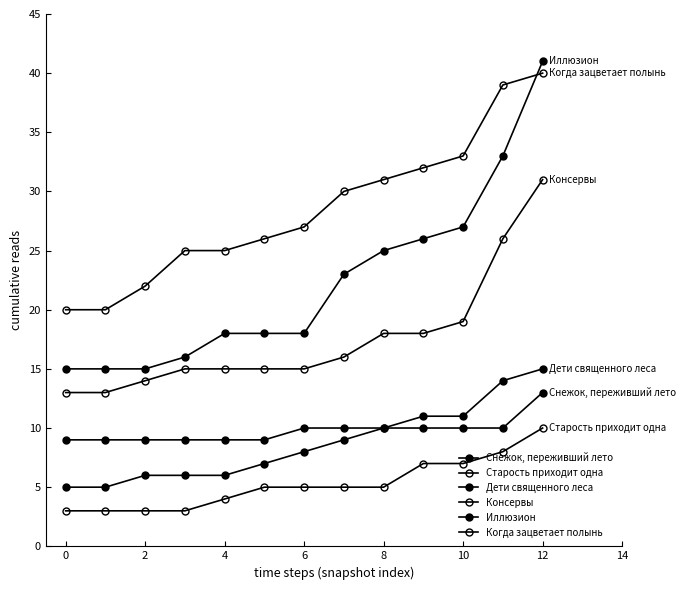

Does the chart have visible grid lines?

No